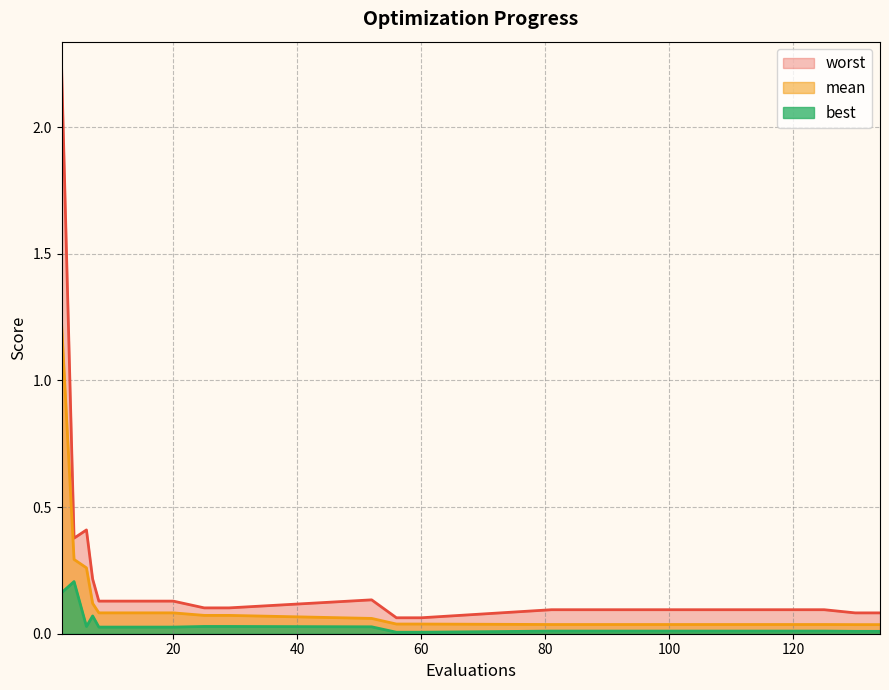

At which category does best reach its first local valley?

6